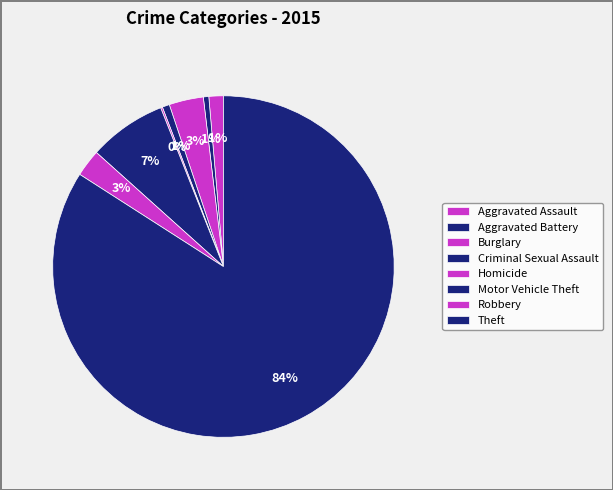

True or false: Theft accounts for 92% of the total.

False